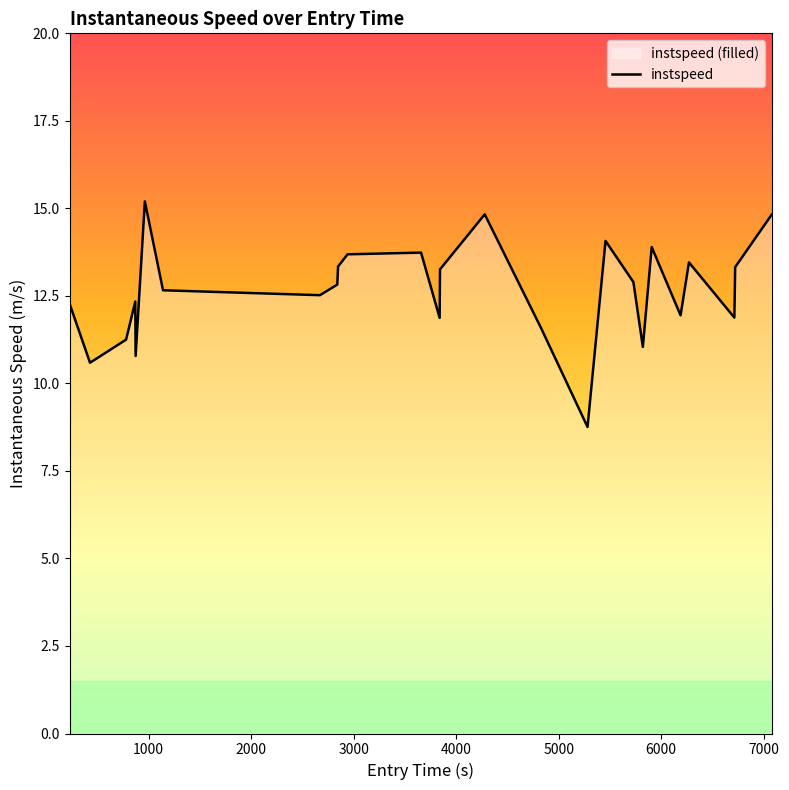

What is the greatest value displayed?

15.2